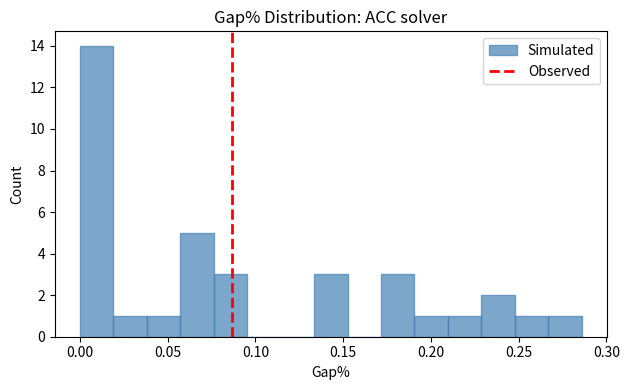

Around what value on the x-axis is the tallest bar? Give the approximate position of its centre, as read against the axis.

0.010